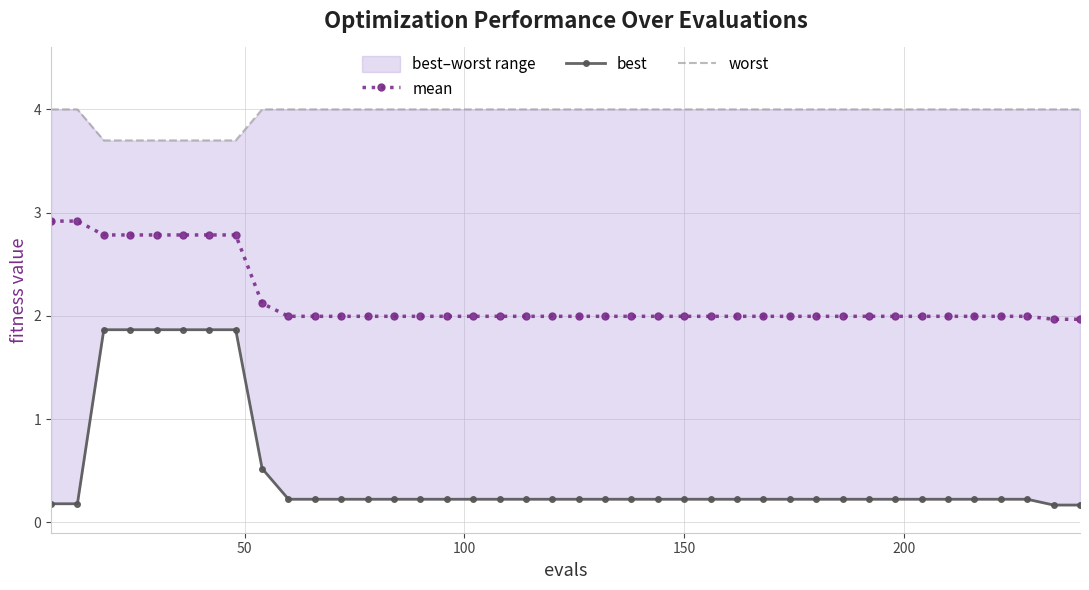

Reading left to right, transcribe all the data shown in this chart.

mean: 2.9	2.9	2.8	2.8	2.8	2.8	2.8	2.8	2.1	2.0	2.0	2.0	2.0	2.0	2.0	2.0	2.0	2.0	2.0	2.0	2.0	2.0	2.0	2.0	2.0	2.0	2.0	2.0	2.0	2.0	2.0	2.0	2.0	2.0	2.0	2.0	2.0	2.0	2.0	2.0
best: 0.2	0.2	1.9	1.9	1.9	1.9	1.9	1.9	0.5	0.2	0.2	0.2	0.2	0.2	0.2	0.2	0.2	0.2	0.2	0.2	0.2	0.2	0.2	0.2	0.2	0.2	0.2	0.2	0.2	0.2	0.2	0.2	0.2	0.2	0.2	0.2	0.2	0.2	0.2	0.2
worst: 4.0	4.0	3.7	3.7	3.7	3.7	3.7	3.7	4.0	4.0	4.0	4.0	4.0	4.0	4.0	4.0	4.0	4.0	4.0	4.0	4.0	4.0	4.0	4.0	4.0	4.0	4.0	4.0	4.0	4.0	4.0	4.0	4.0	4.0	4.0	4.0	4.0	4.0	4.0	4.0